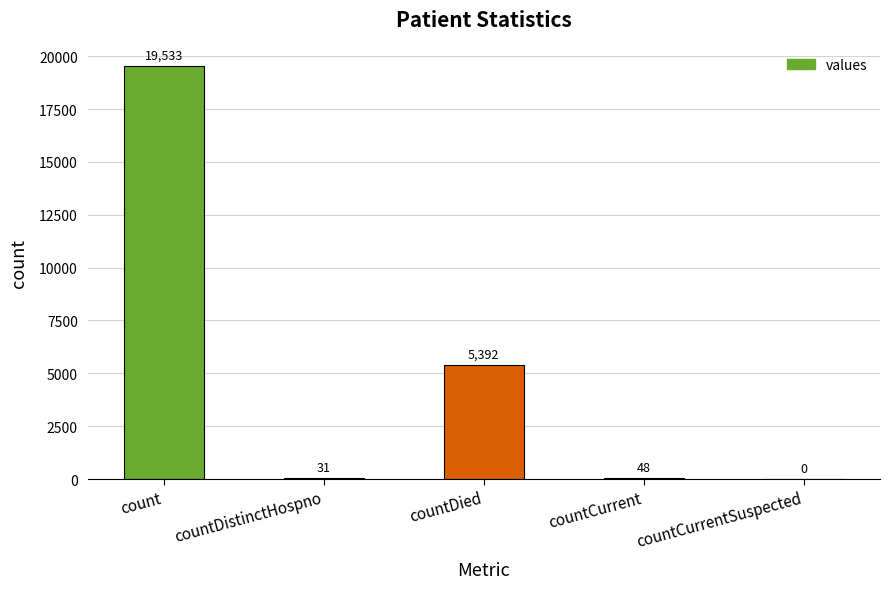

The chart shows a value of 0 at countCurrentSuspected. True or false?

True